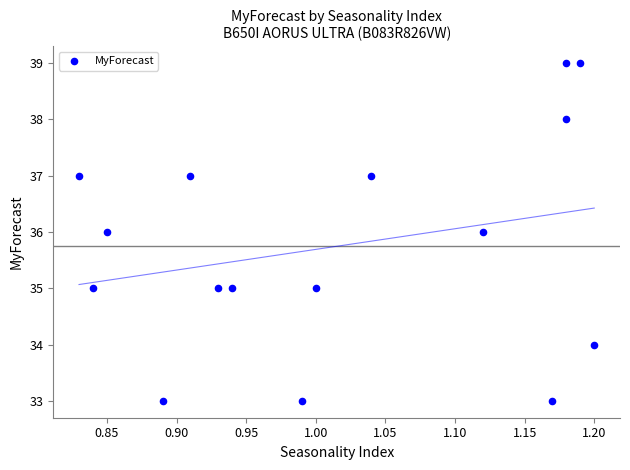

What is the range of Y values (max minus min)?

6